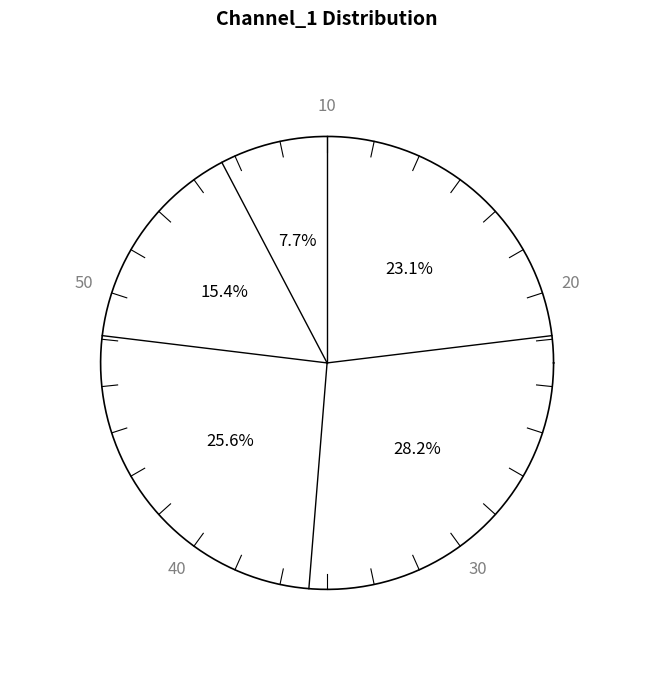

Does Channel -1 represent more than half of the total?

No